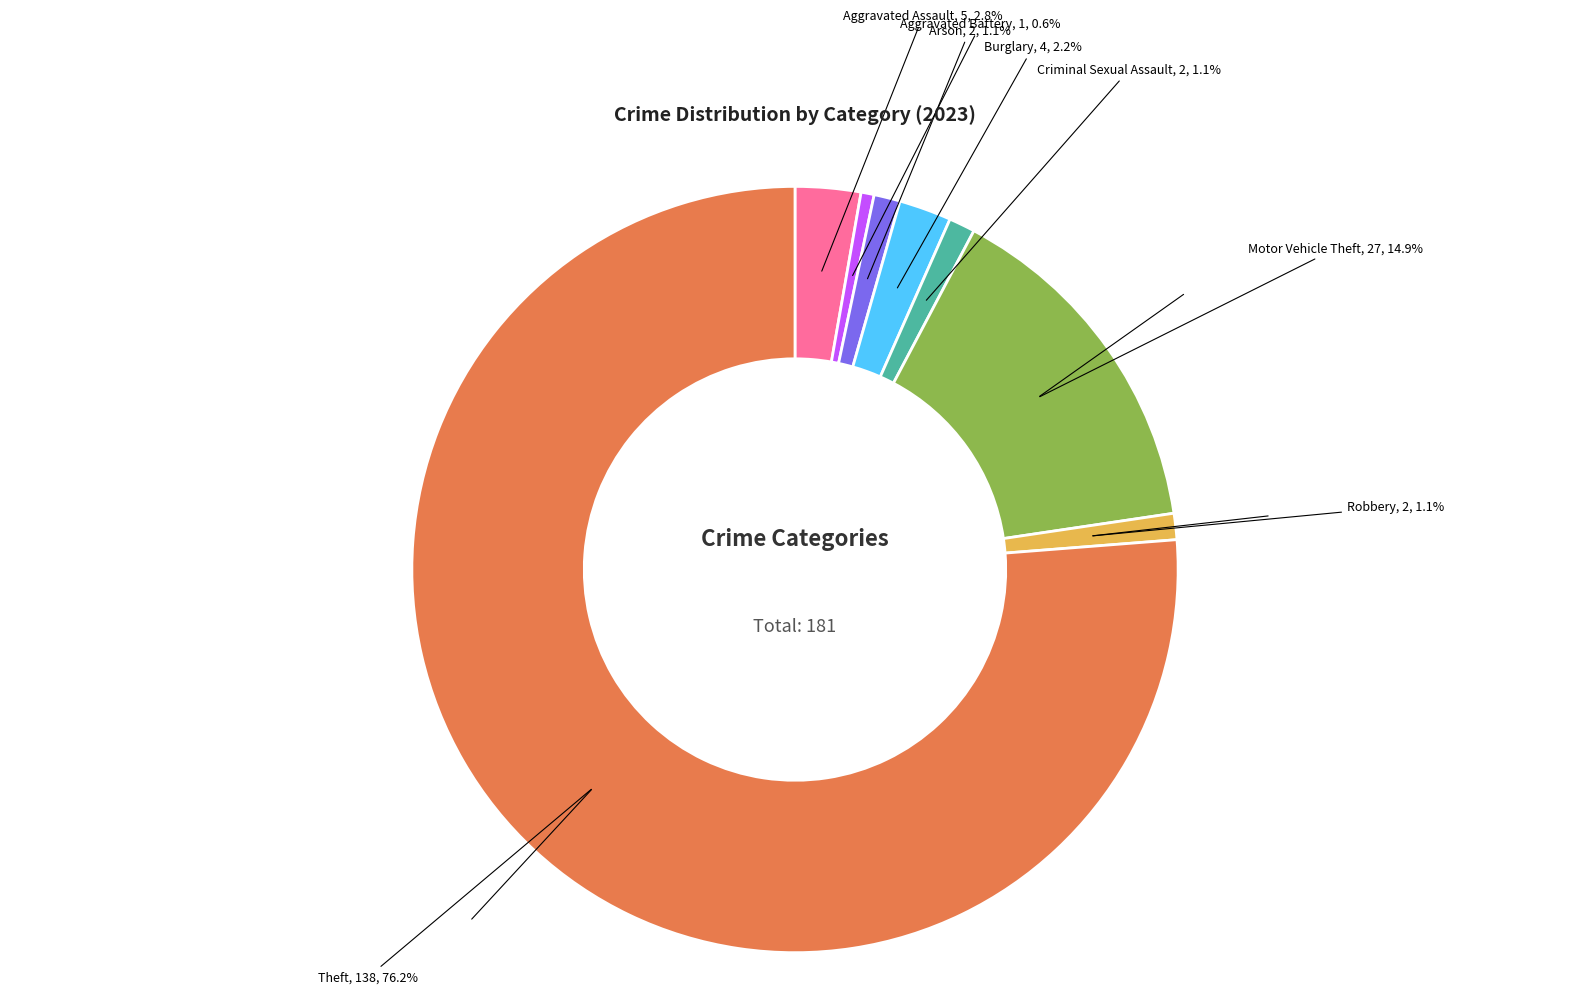

Does any single category account for the majority?

Yes